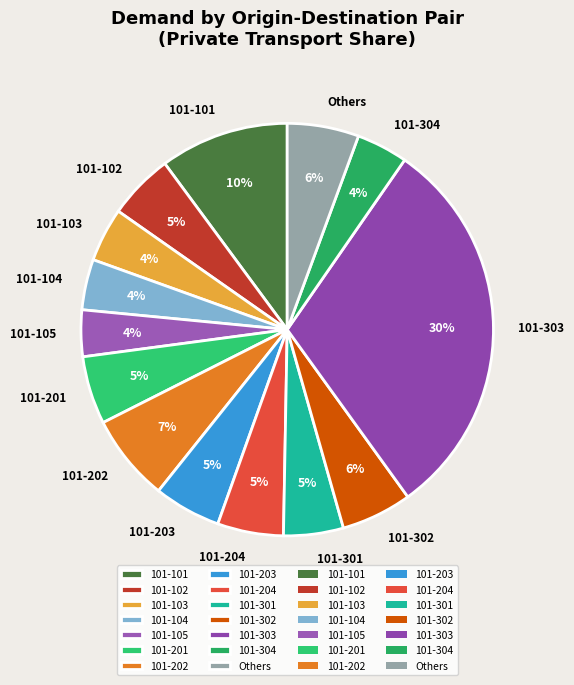

Approximately how many times larger is the value at 101-203 compared to 101-201?

1.0